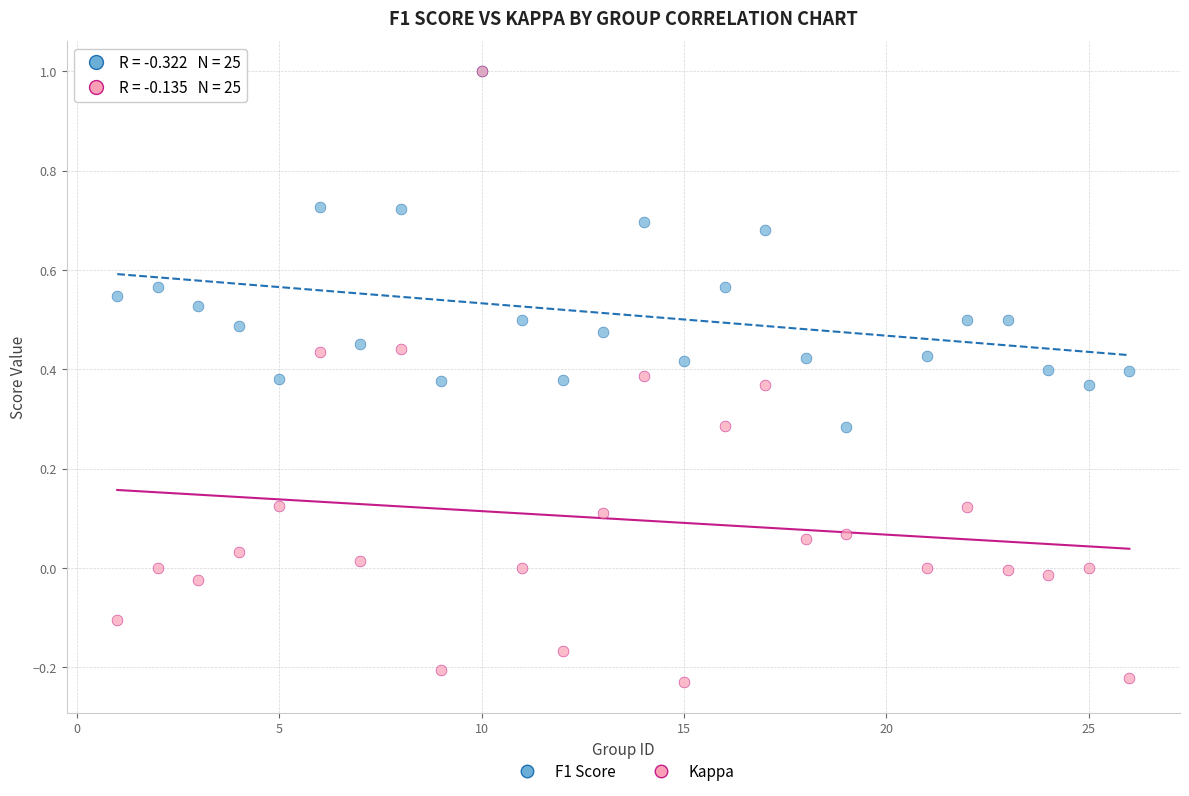

Which series contains the lowest Y value?

Kappa